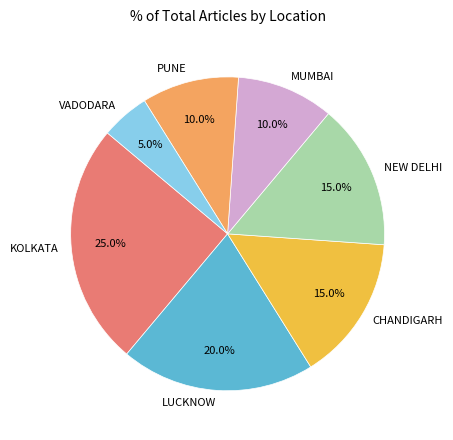

Is NEW DELHI the majority of the pie?

No